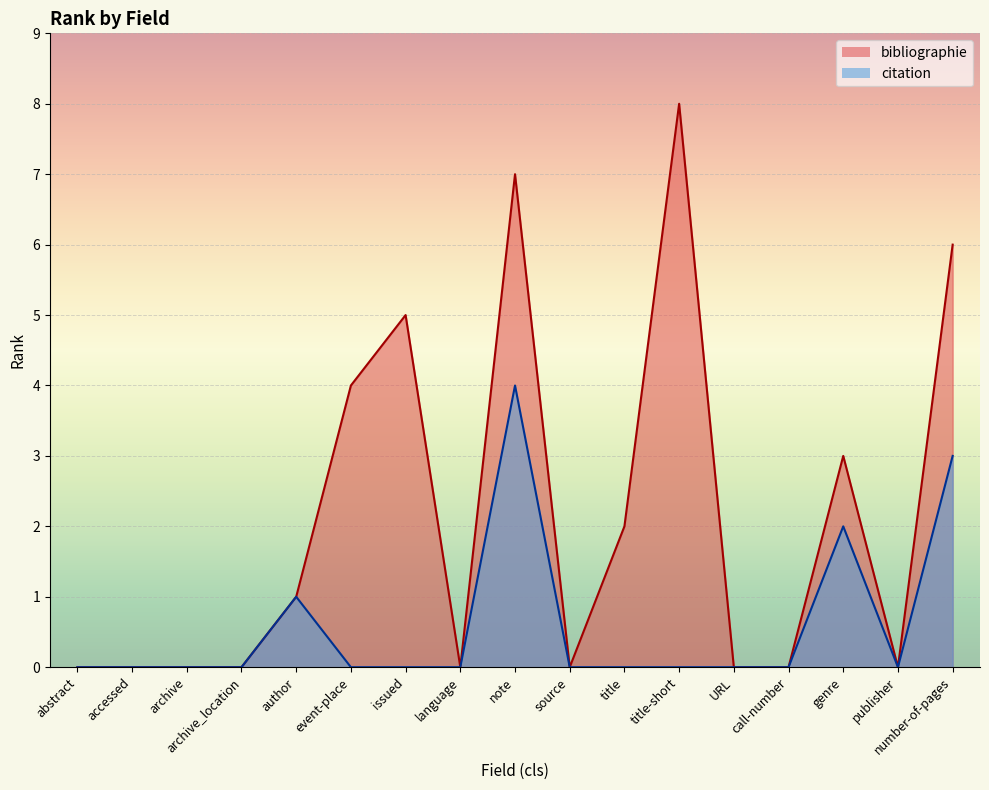

What is the difference between the maximum and minimum values in the citation series?

4